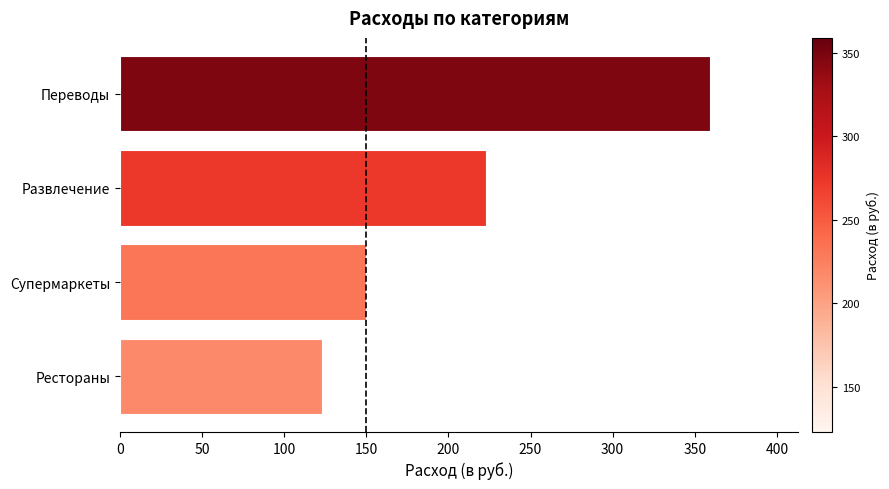

What is the ratio of the value at Супермаркеты to the value at Рестораны?

1.2